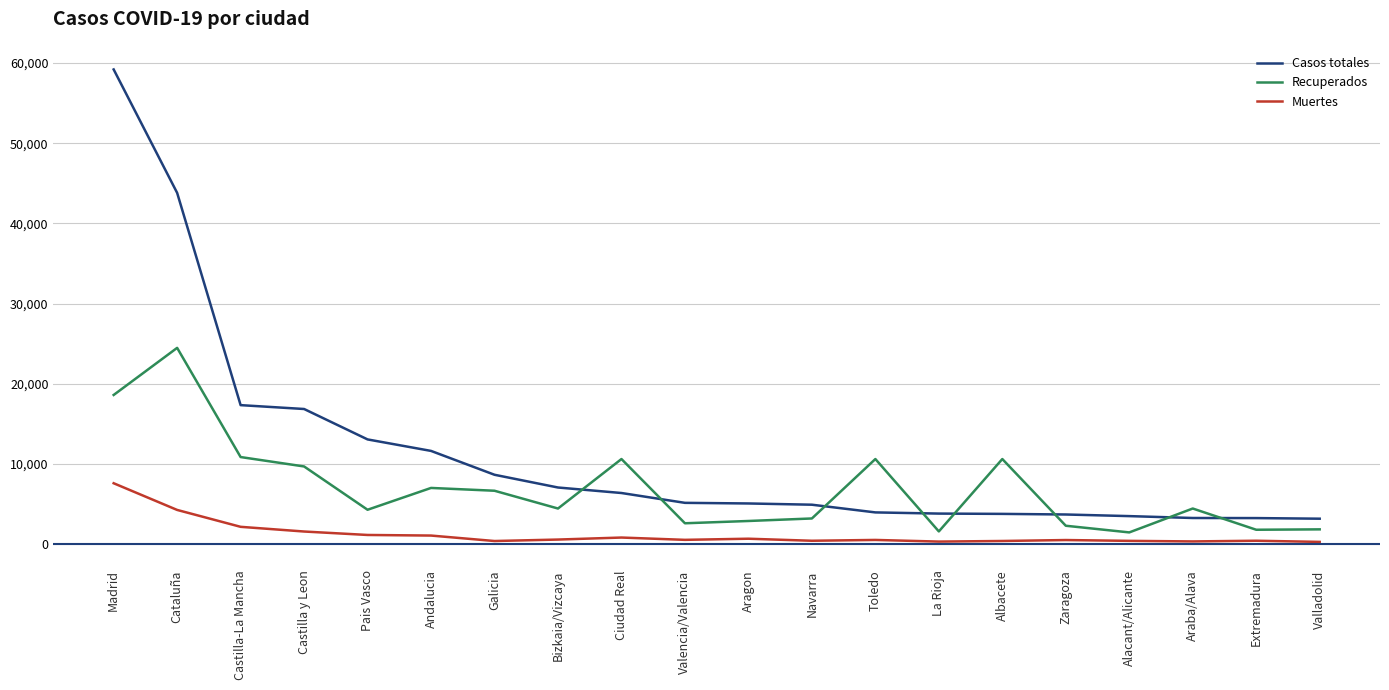

The Muertes series shows 4247 at Cataluña. True or false?

True